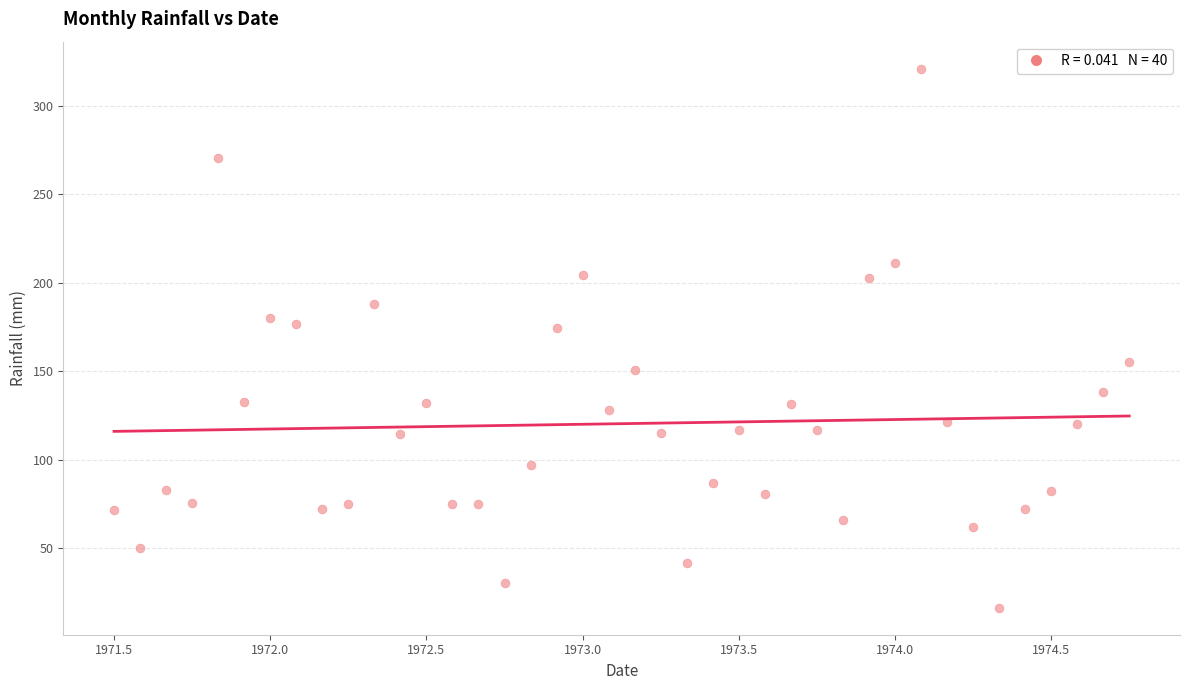

What is the range of X values (max minus min)?

3.2